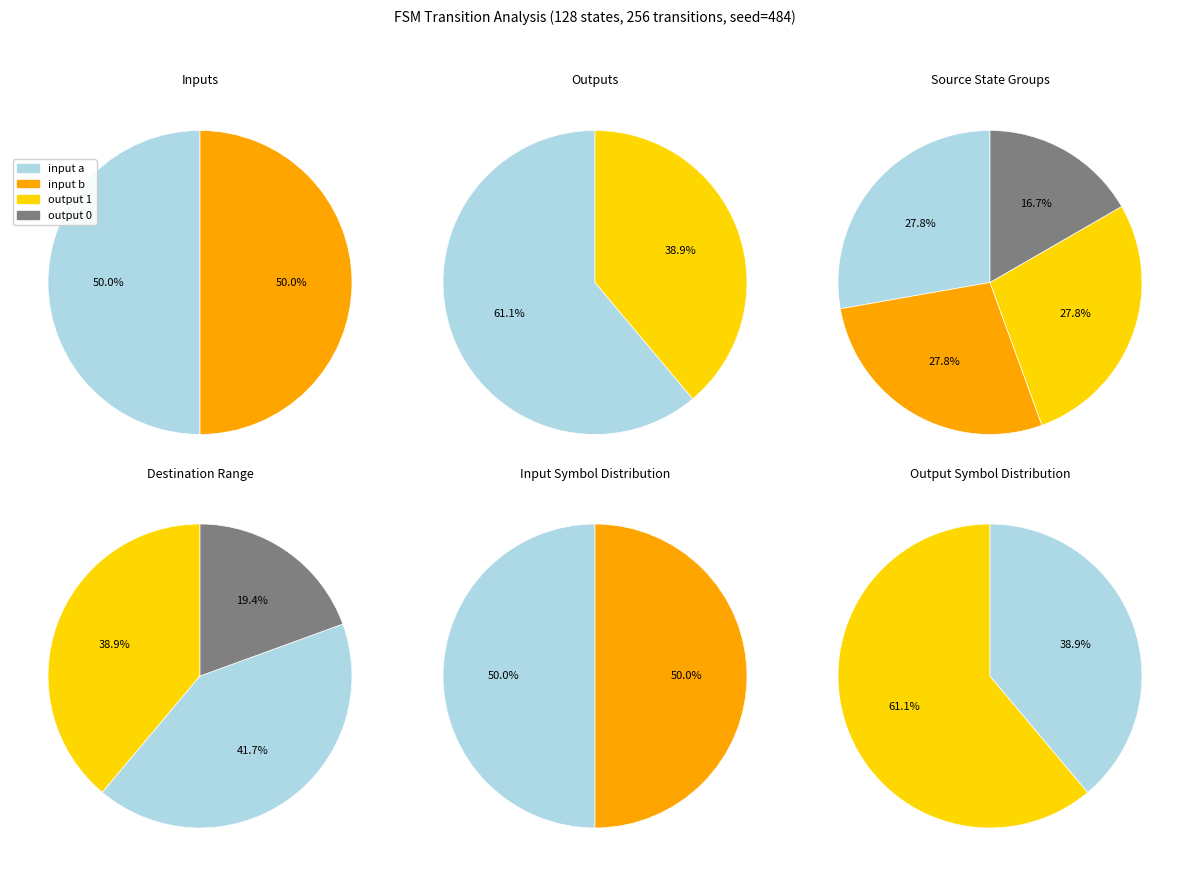

Is it true that 15 is 1% of the pie?

False